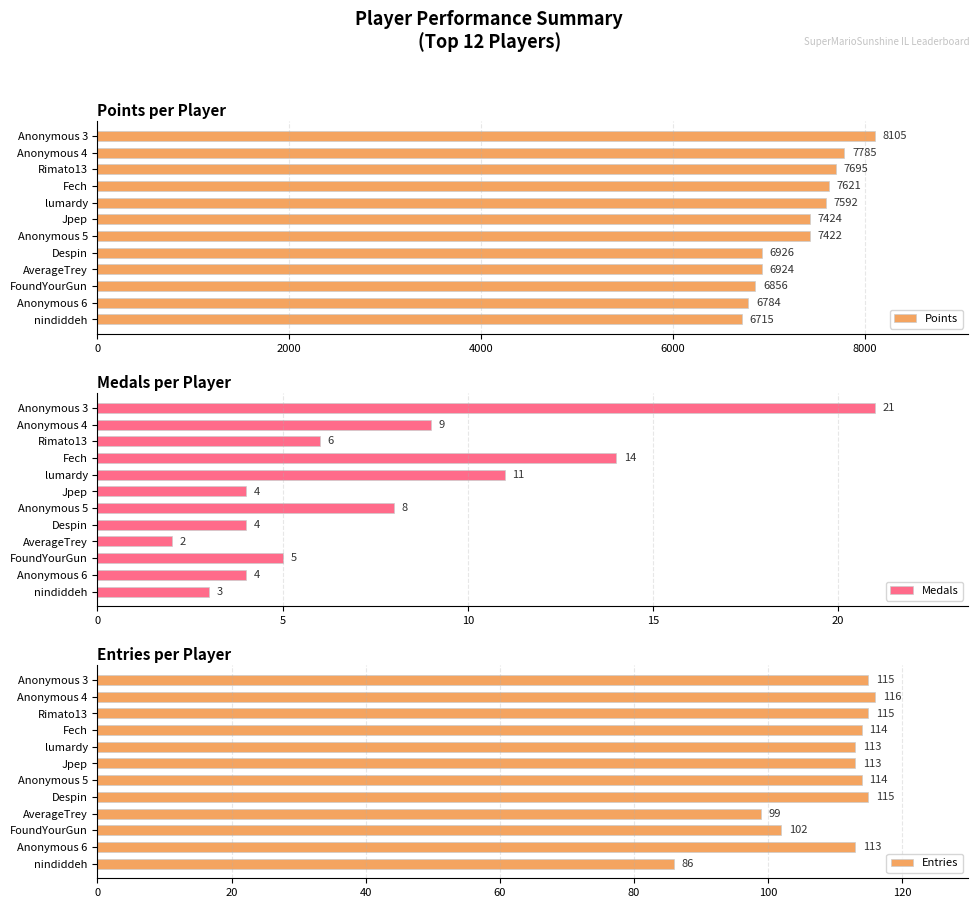

Reading right to left, transcribe all the data shown in this chart.

Points: 6715	6784	6856	6924	6926	7422	7424	7592	7621	7695	7785	8105
Medals: 3	4	5	2	4	8	4	11	14	6	9	21
Entries: 86	113	102	99	115	114	113	113	114	115	116	115